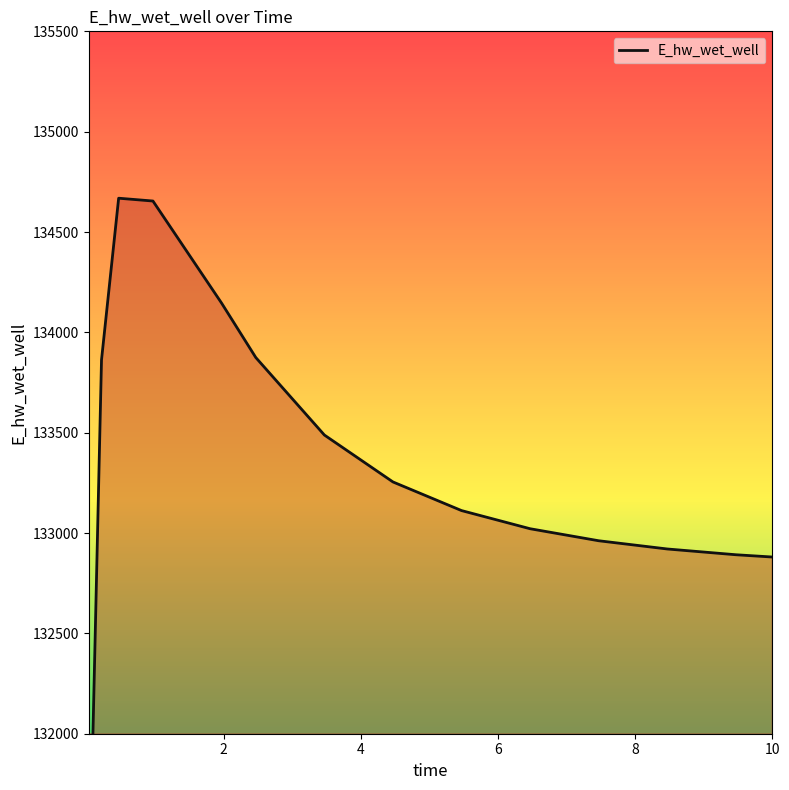

Reading left to right, extract all data points from this chart.

129085.4	131998.4	133862.8	134668.5	134654.4	134146.3	133874.5	133488.5	133254.6	133111.9	133021.5	132961.6	132920.6	132891.9	132880.5